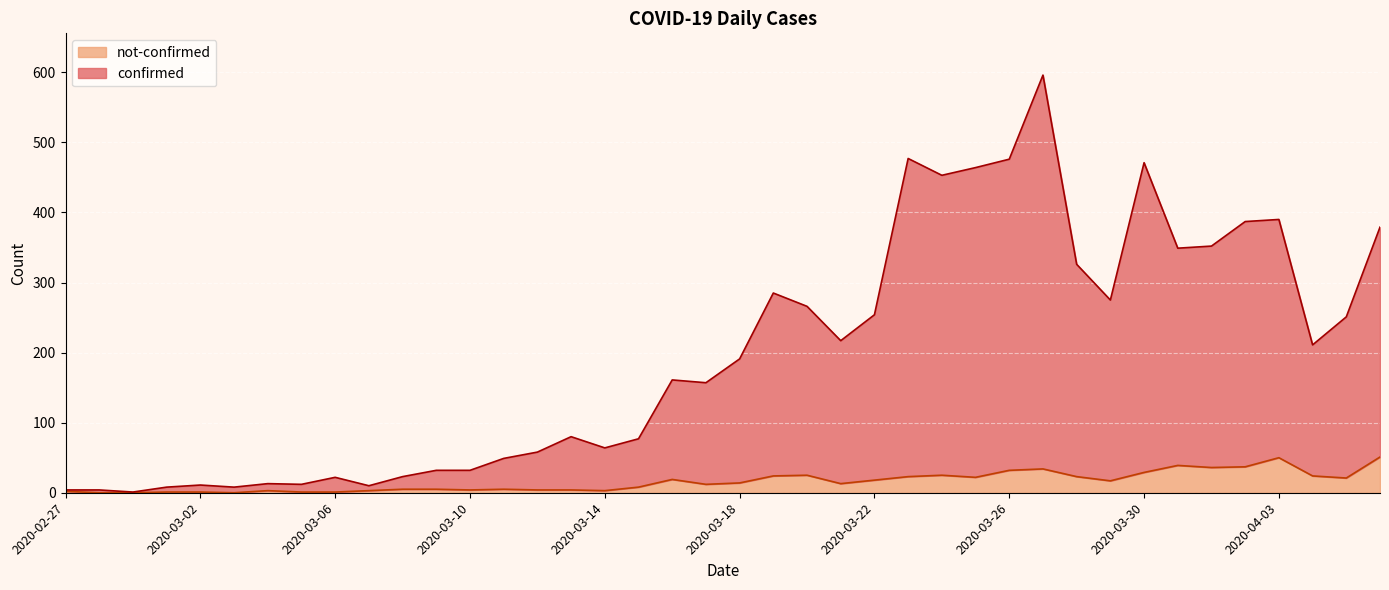

Does the chart display data point markers on the line(s)?

No